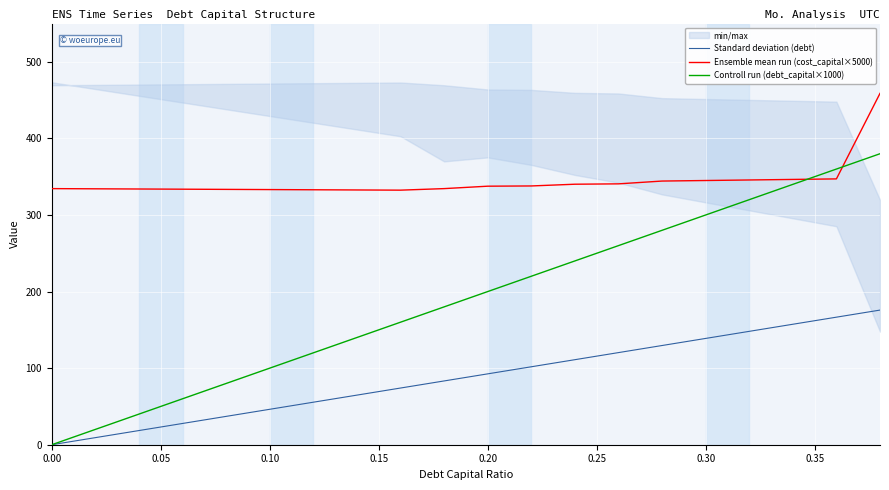

Does the chart display data point markers on the line(s)?

No